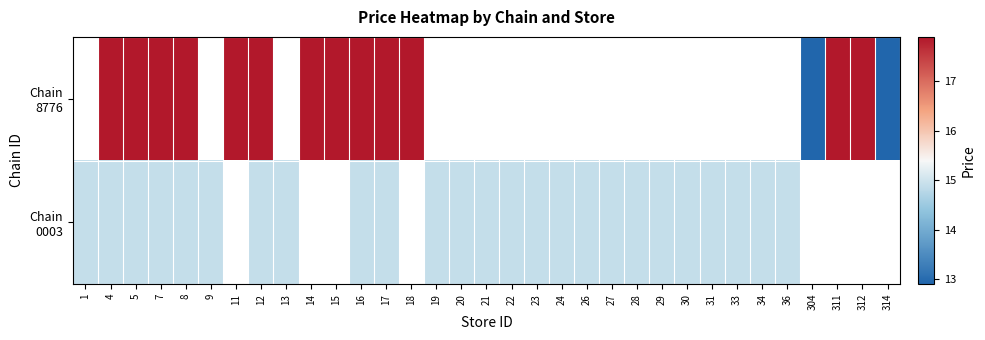

Count the number of categories in the chart.

33